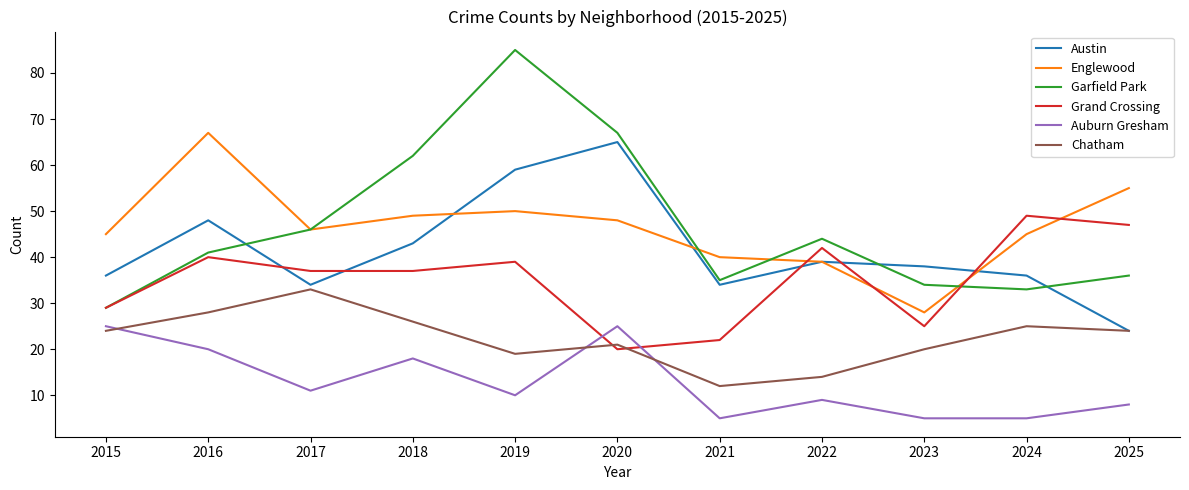

The Garfield Park series shows 34 at 2023. True or false?

True